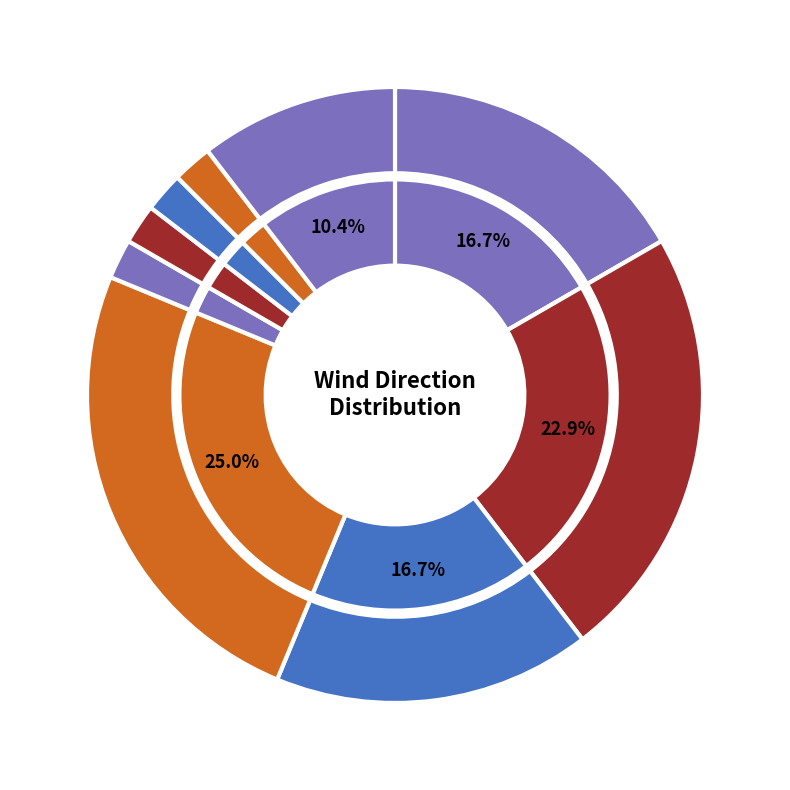

Which category has the smallest portion of the pie?

N